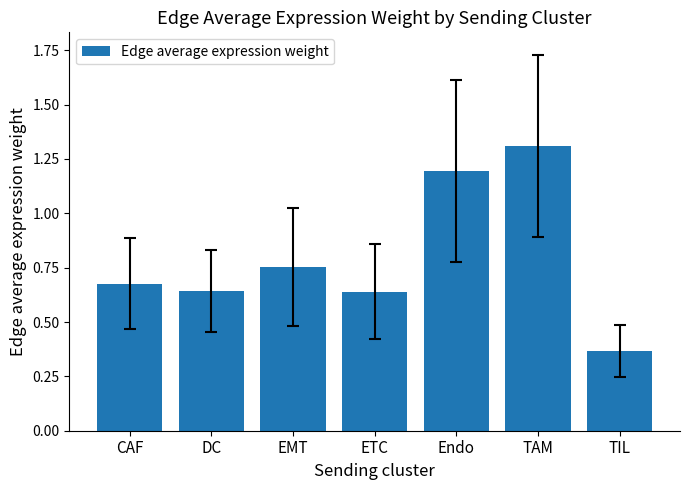

What is the change in value from EMT to TIL?

-0.4